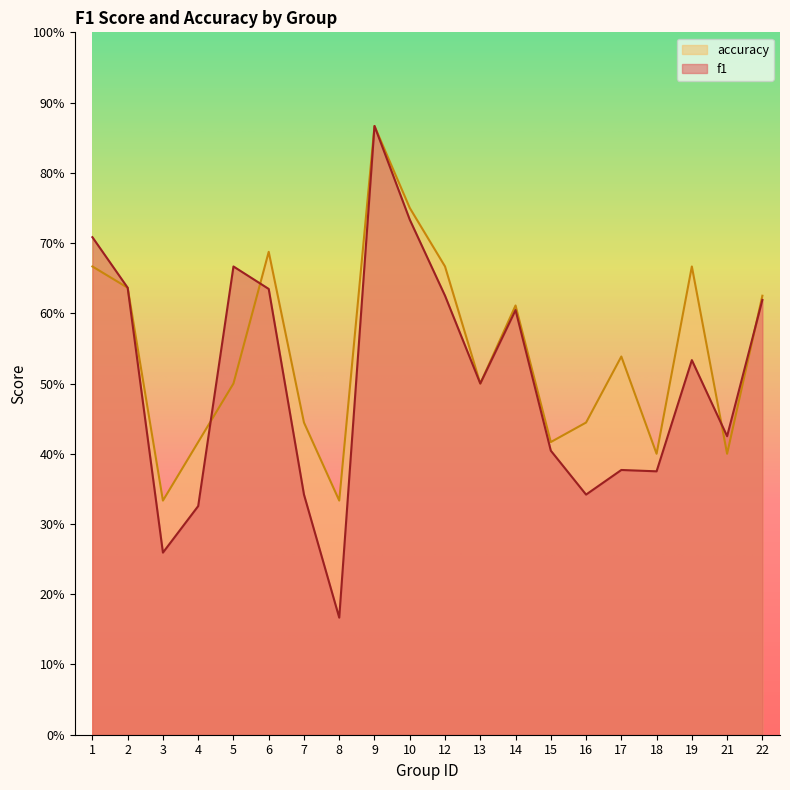

Count the accuracy values in the range 0 to 1.

20